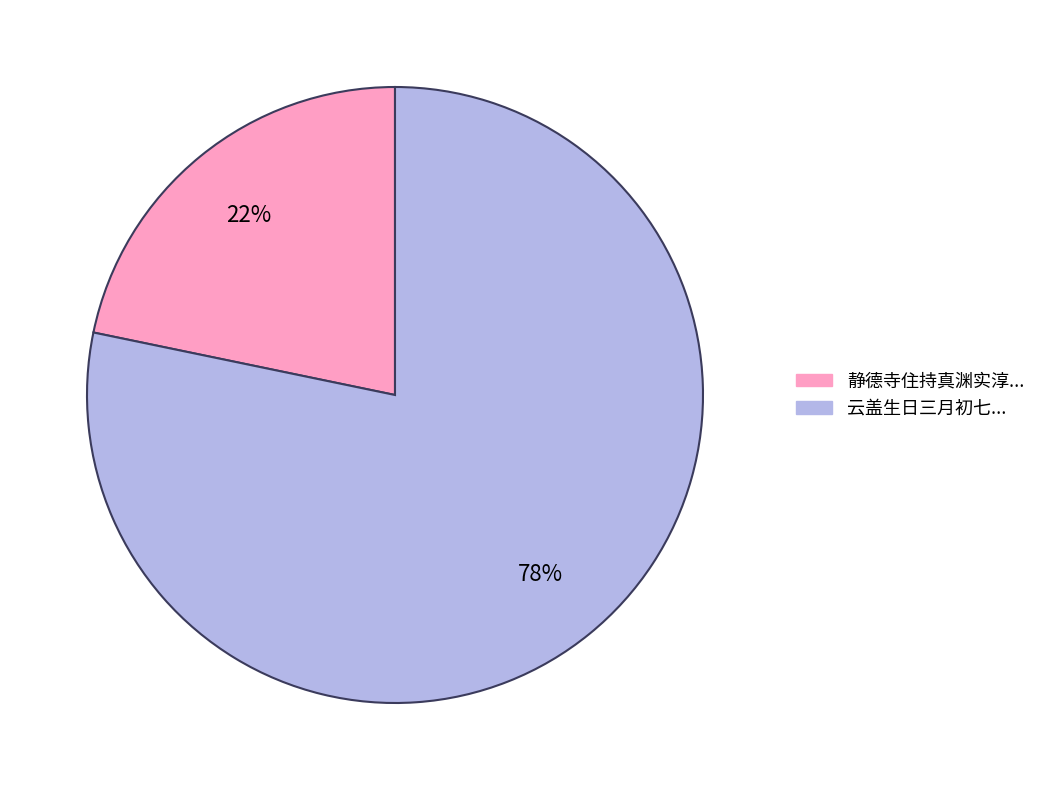

To the nearest percent, what is the average slice percentage?

50%